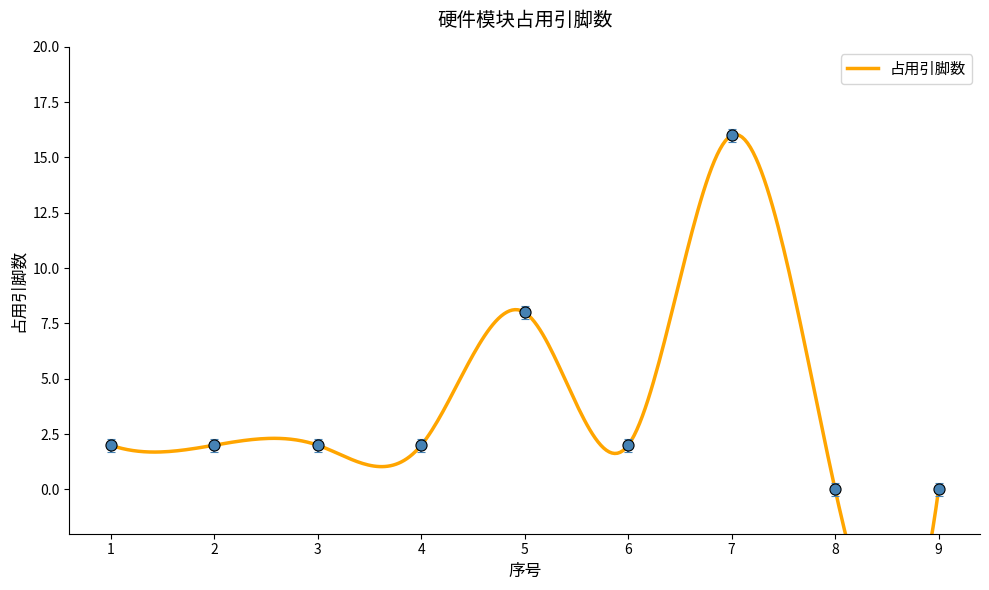

The value at 7 is 16. True or false?

True